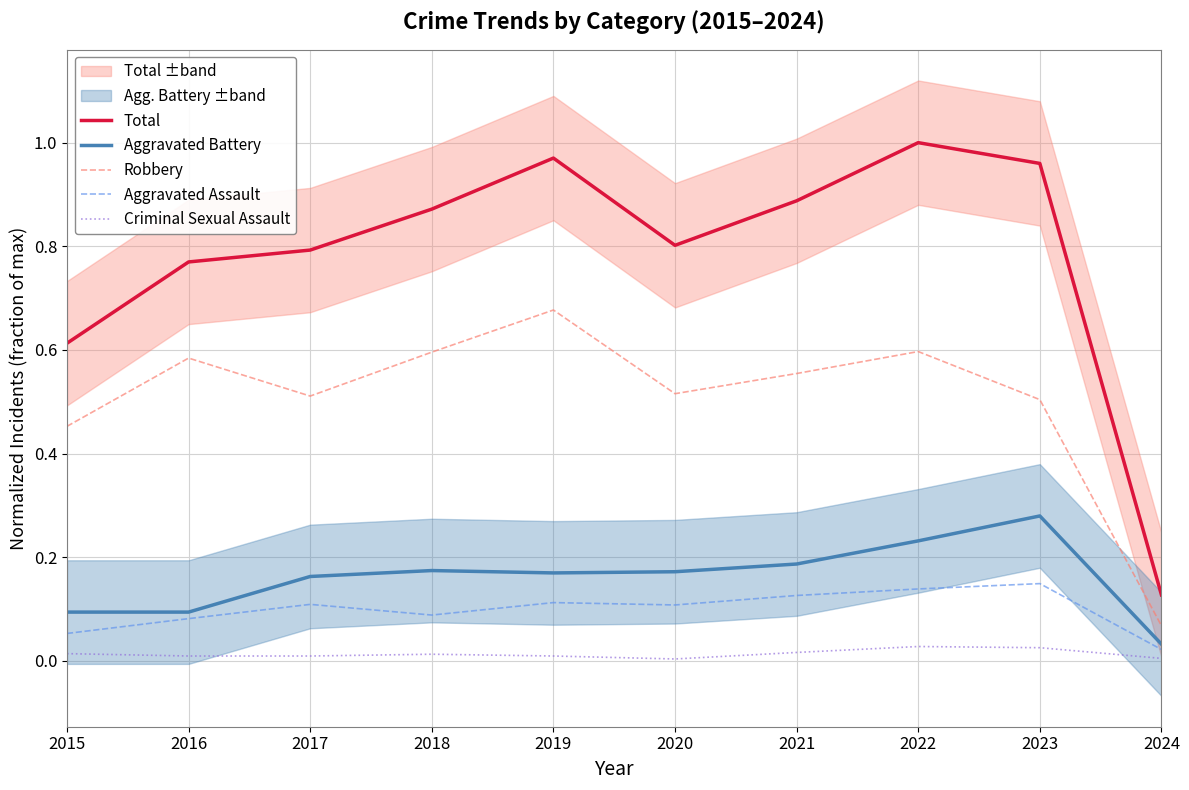

What are all the series names shown in the legend?

Total, Aggravated Battery, Robbery, Aggravated Assault, Criminal Sexual Assault